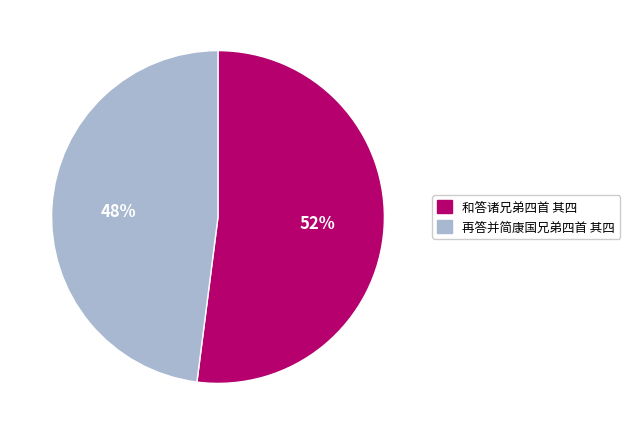

Is there a majority slice in this chart?

Yes